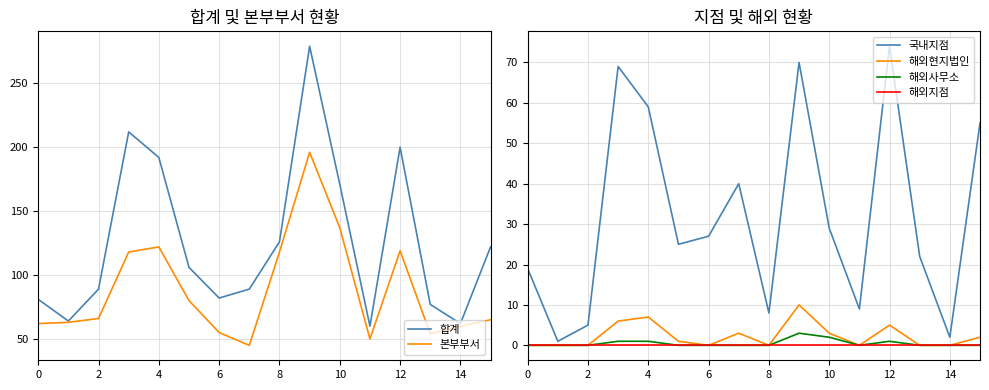

The value of 해외사무소 at 8 is 0. True or false?

True